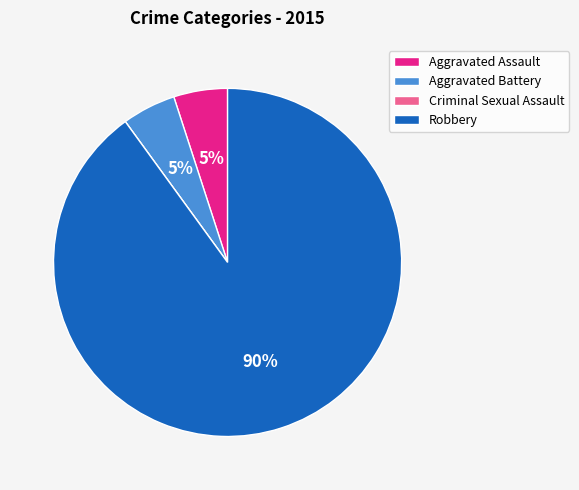

Does Robbery account for over 50% of the chart?

Yes